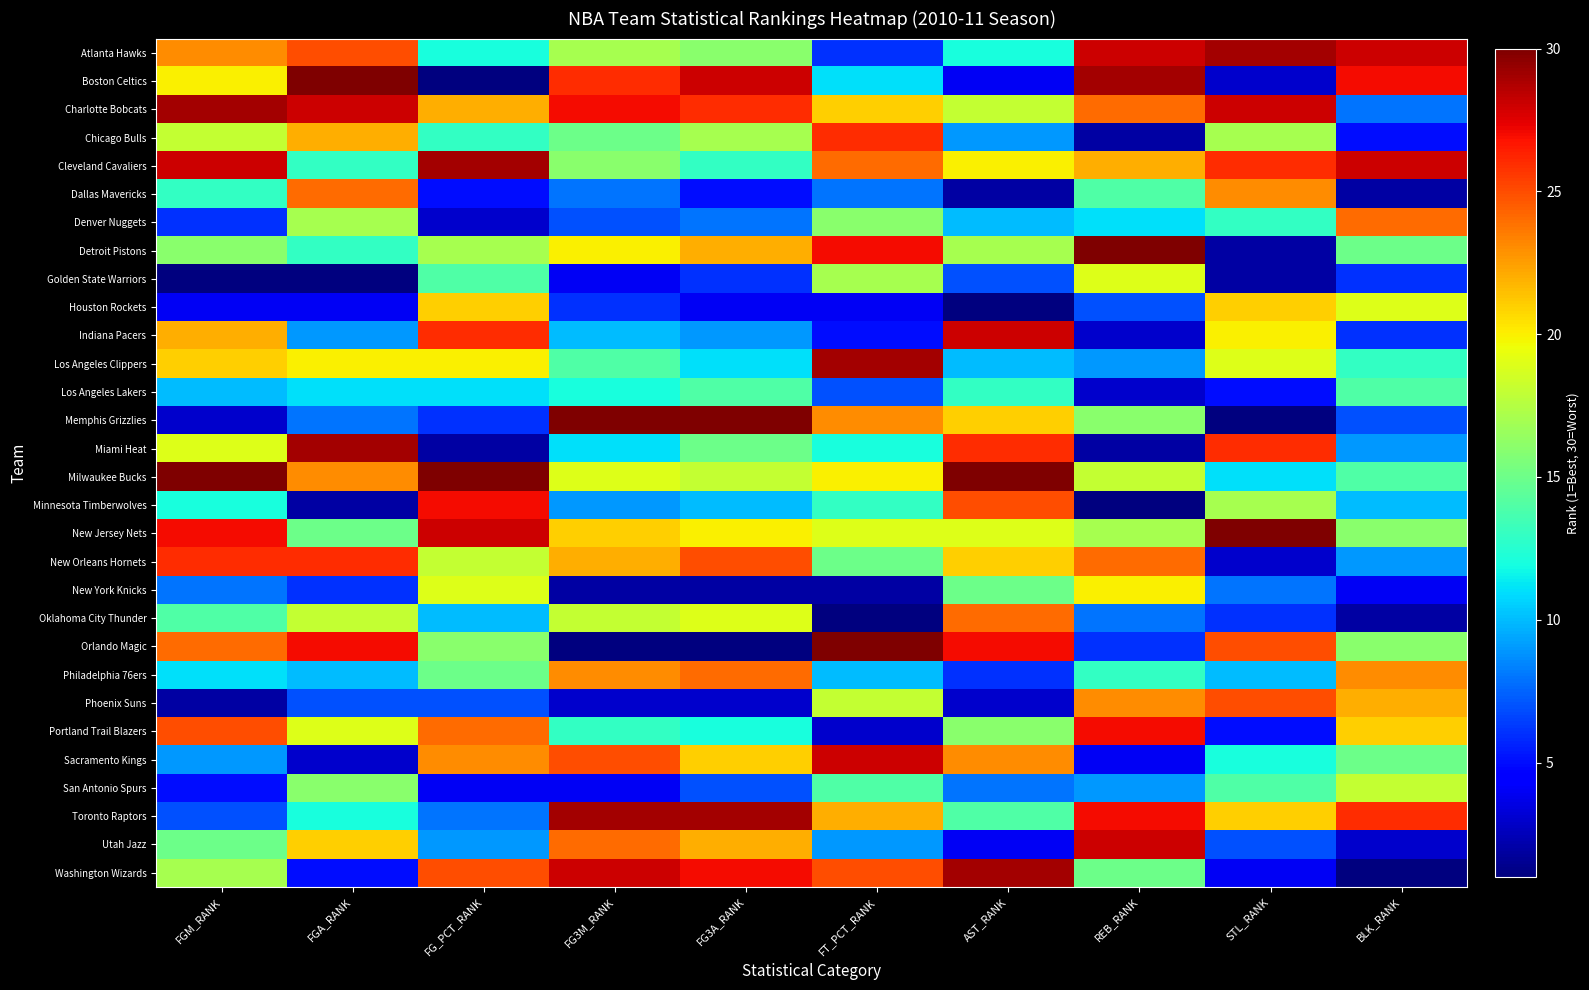

At how many categories does at least one series exceed 6?

10